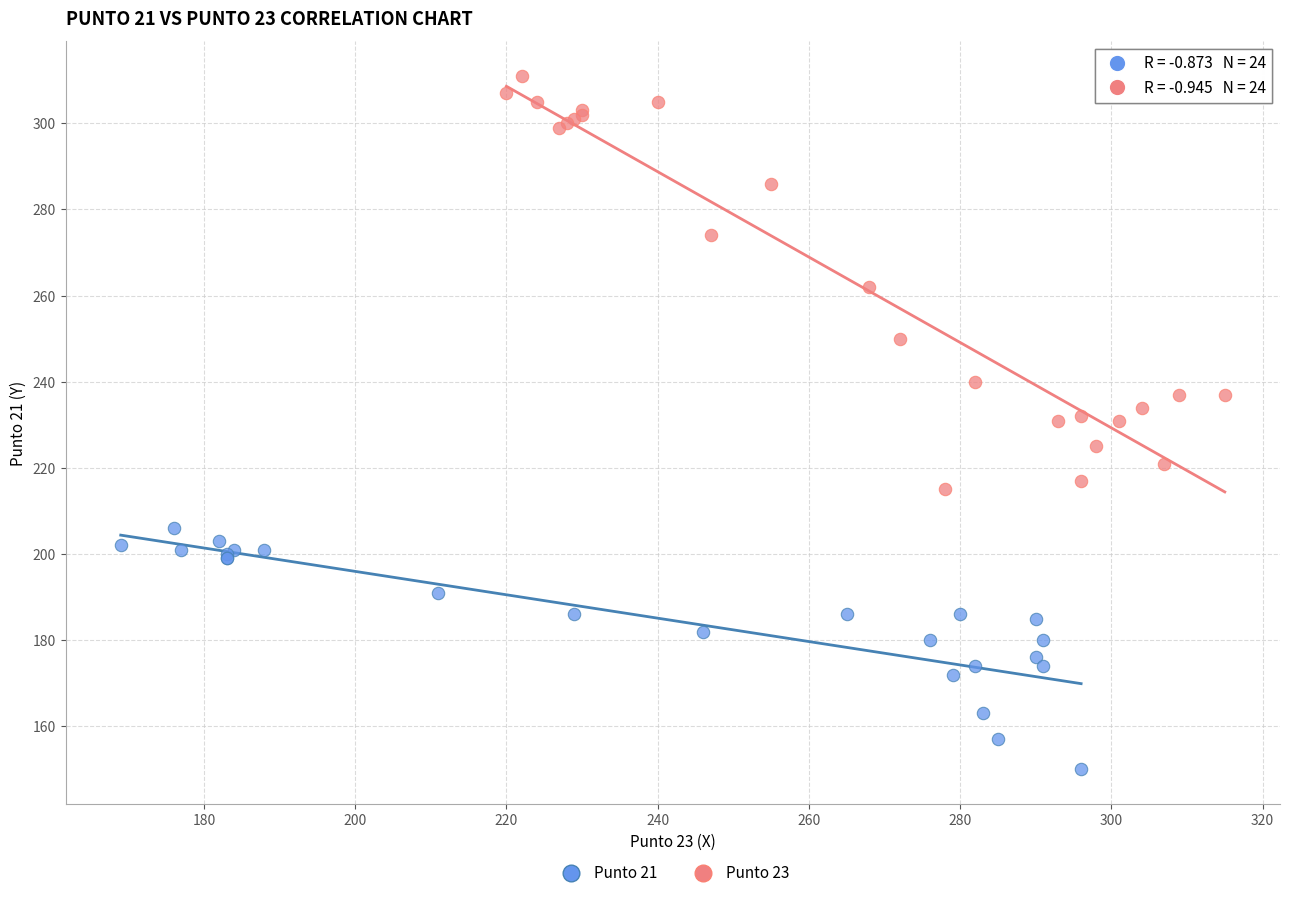

What are all the series names shown in the legend?

Punto 21, Punto 23